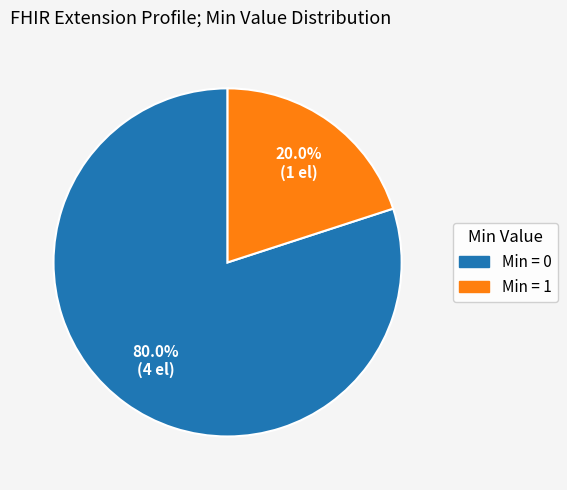

Is there any slice that represents more than half of the pie?

Yes